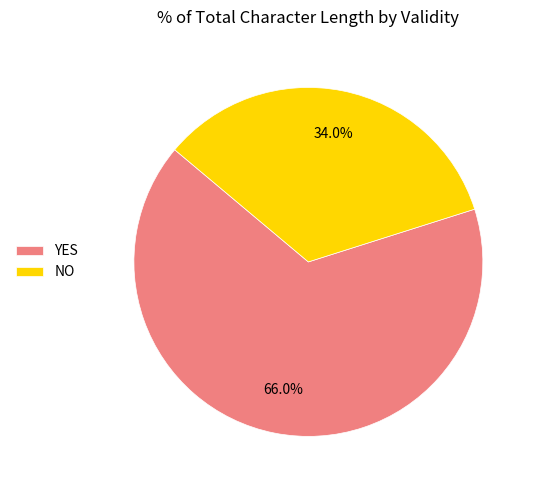

Approximately how many times larger is the value at NO compared to YES?

0.5